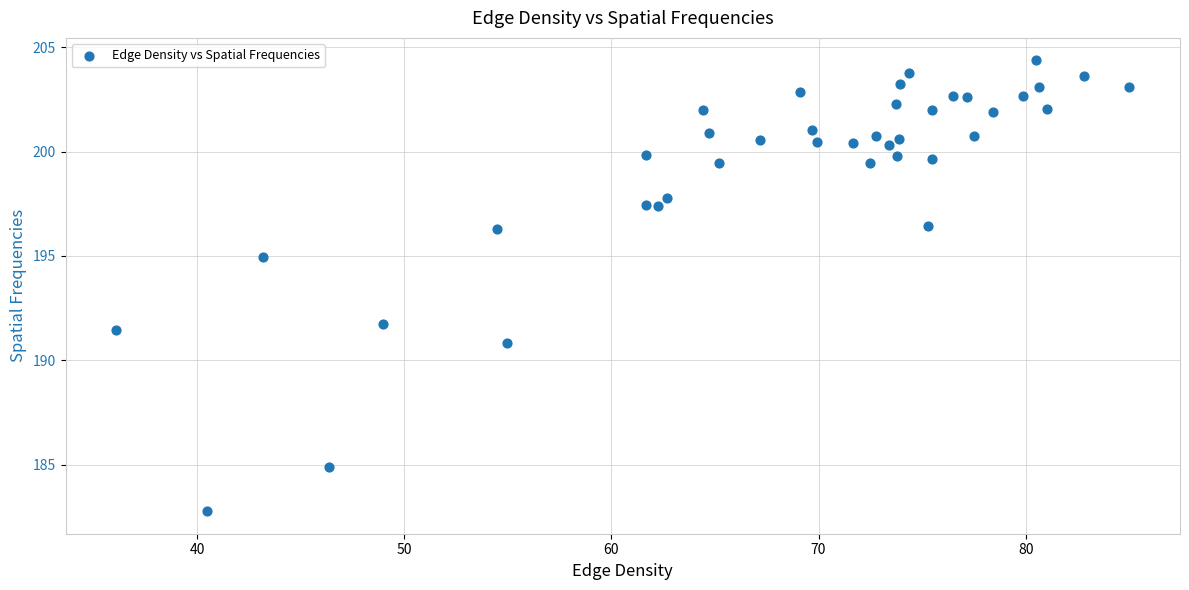

What is the range of Y values (max minus min)?

21.6